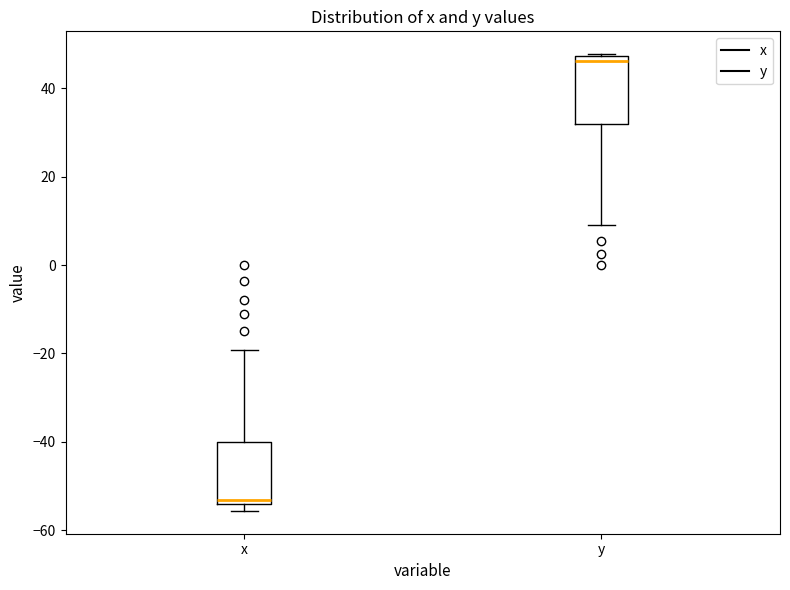

Which box has the lowest median line?

x